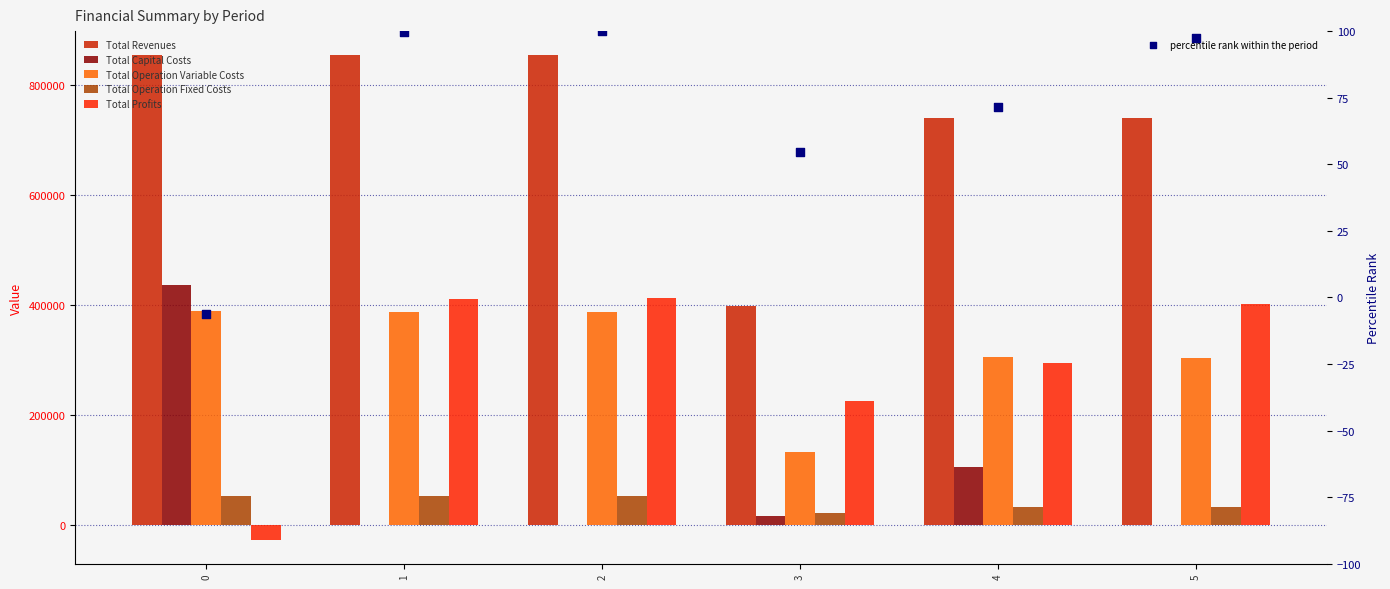

Is the value of Total Capital Costs at 1 greater than the value of Total Operation Variable Costs at 5?

No